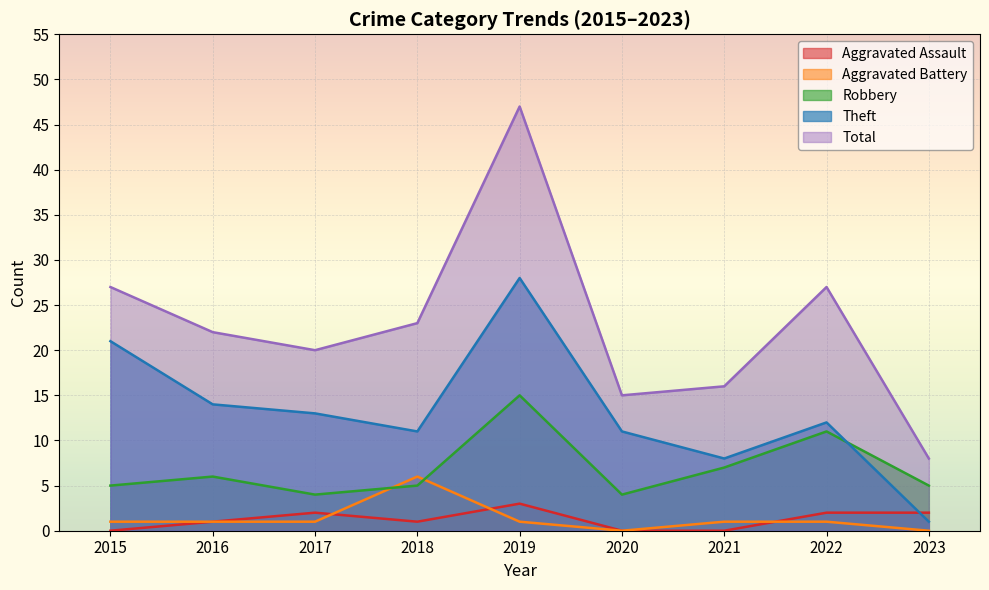

How many positive values does the Aggravated Battery series have?

7